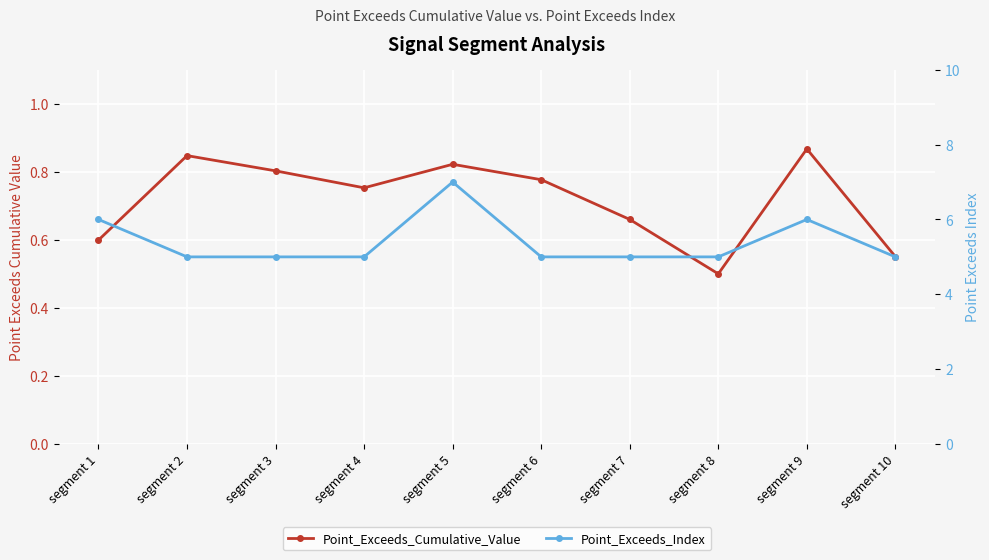

The value of Point_Exceeds_Index at segment 8 is 7.0. True or false?

False